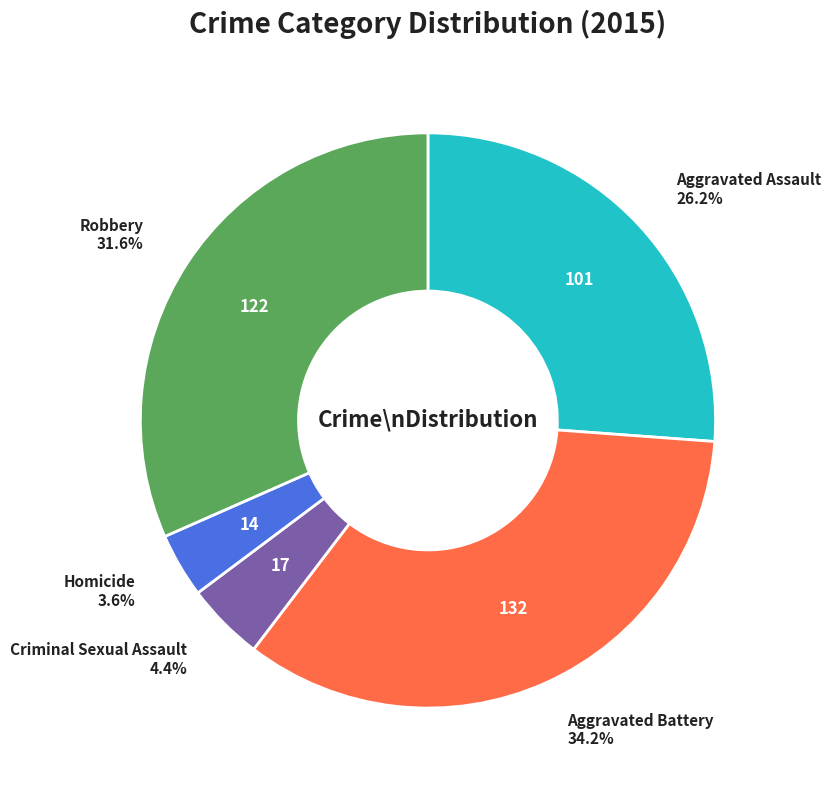

Is there any slice that represents more than half of the pie?

No